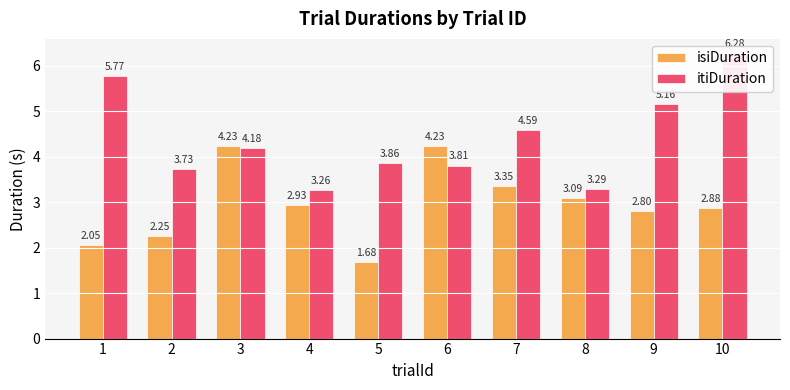

What is the sum of the isiDuration values at 2 and 7?

5.6